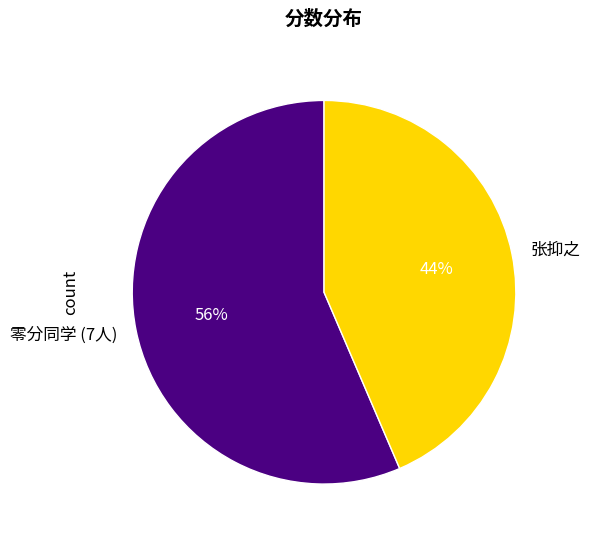

Which category has the smallest portion of the pie?

张抑之